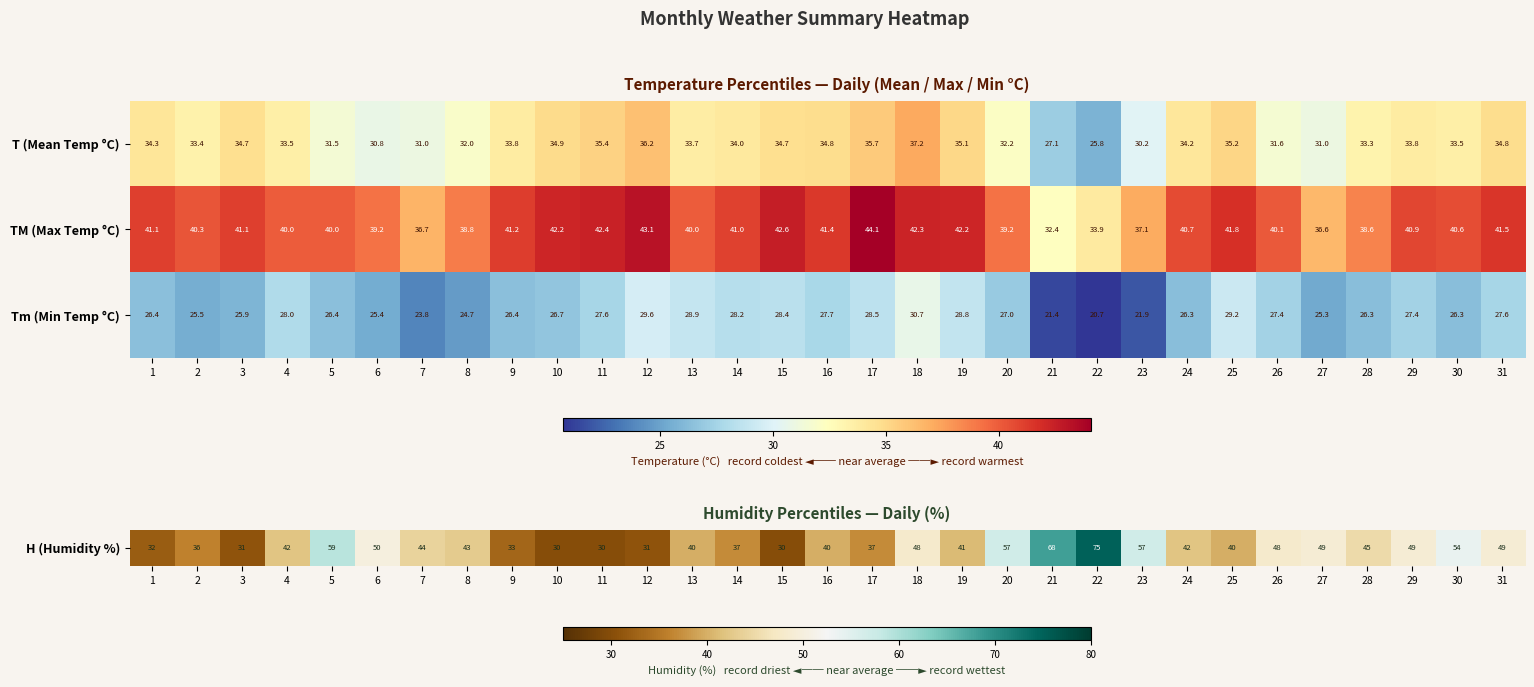

The TM (Max Temp °C) series shows 39.2 at 20. True or false?

True